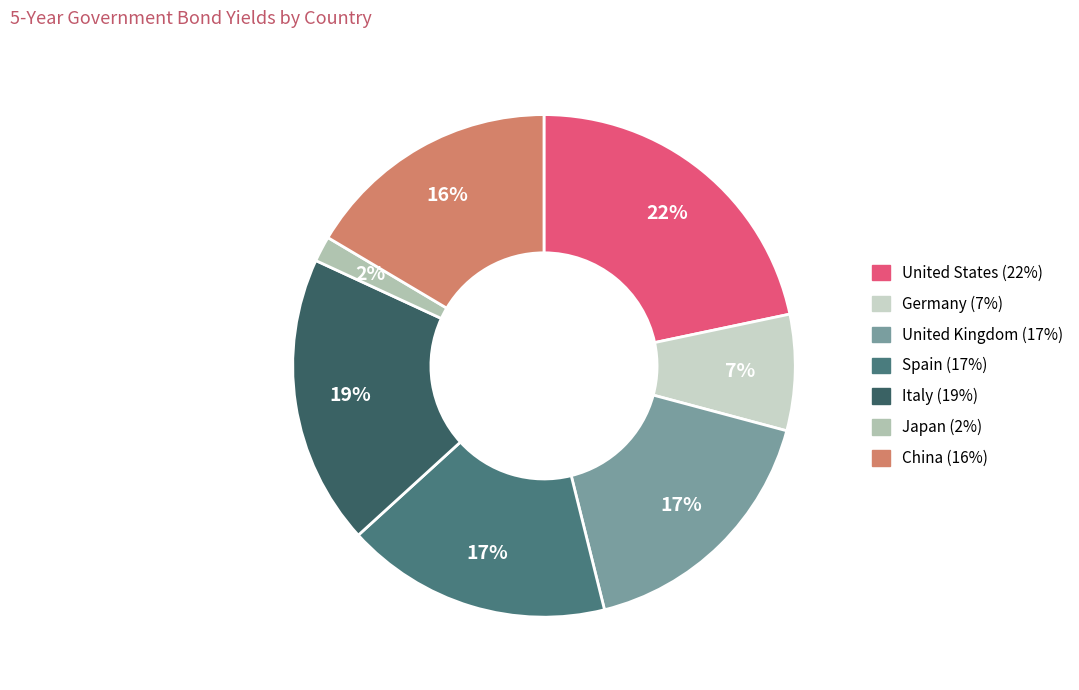

Which slice is the smallest?

Japan